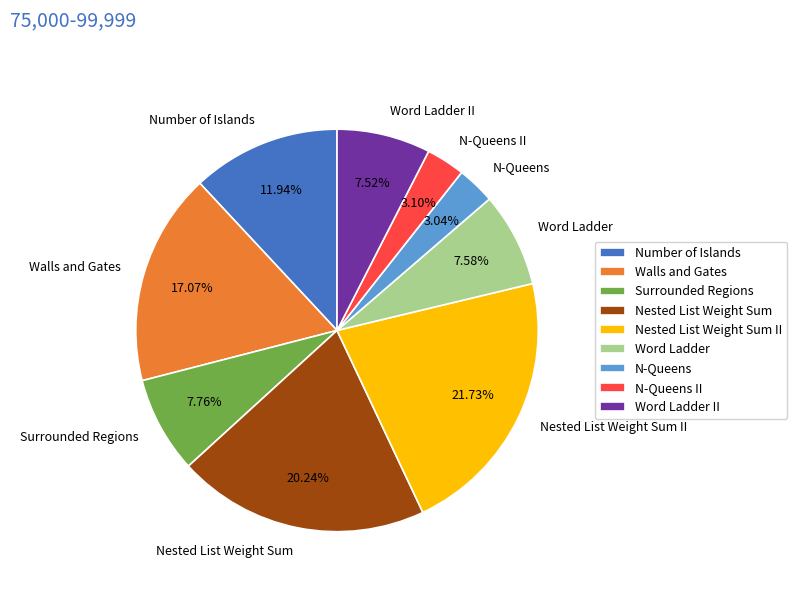

Which category has the biggest portion of the pie?

Nested List Weight Sum II